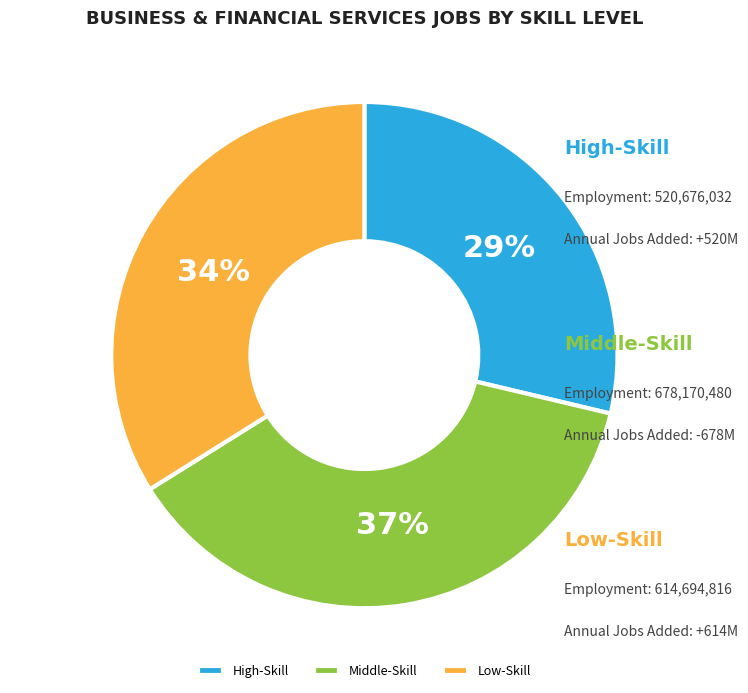

Does any single category account for the majority?

No